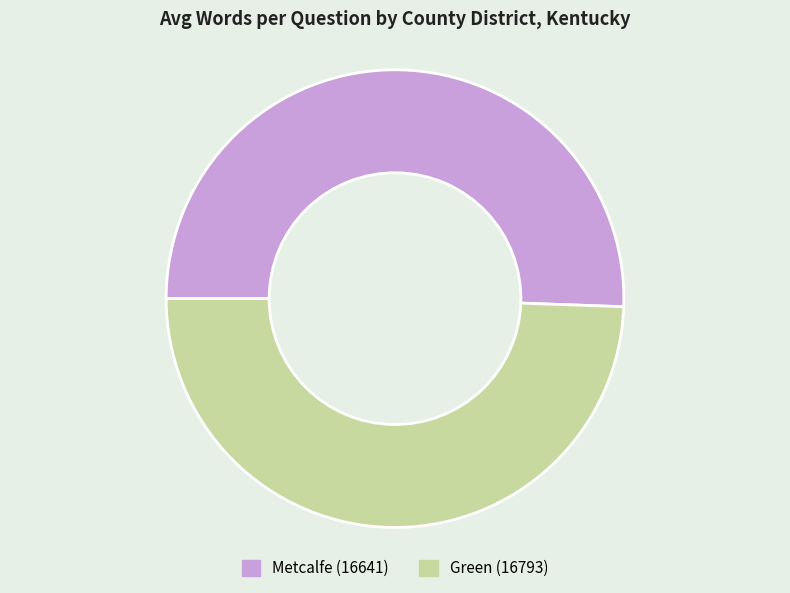

Between Green (16793) and Metcalfe (16641), which is larger?

Metcalfe (16641)